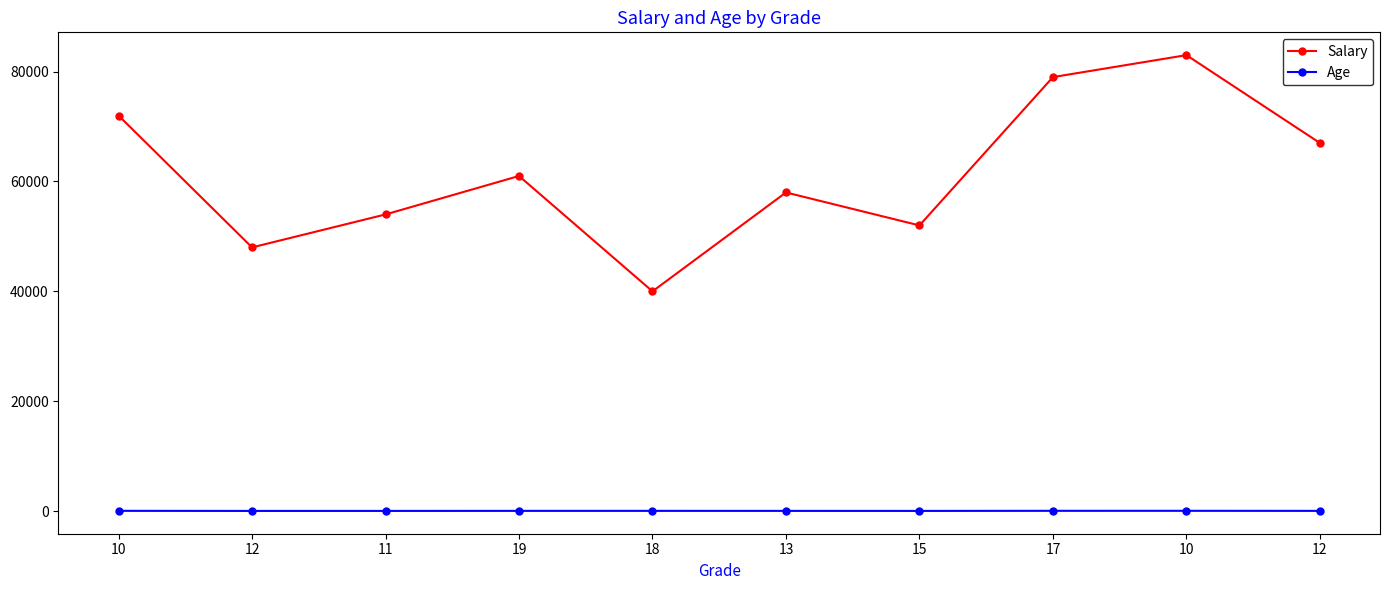

What is the average value of the Age series?

38